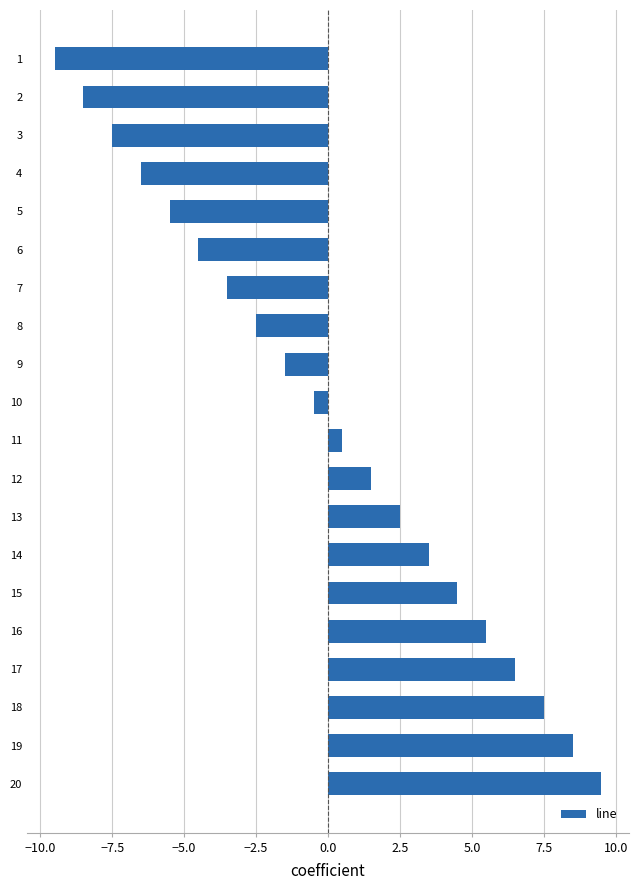

List the labels in order of value, smallest first.

1, 2, 3, 4, 5, 6, 7, 8, 9, 10, 11, 12, 13, 14, 15, 16, 17, 18, 19, 20